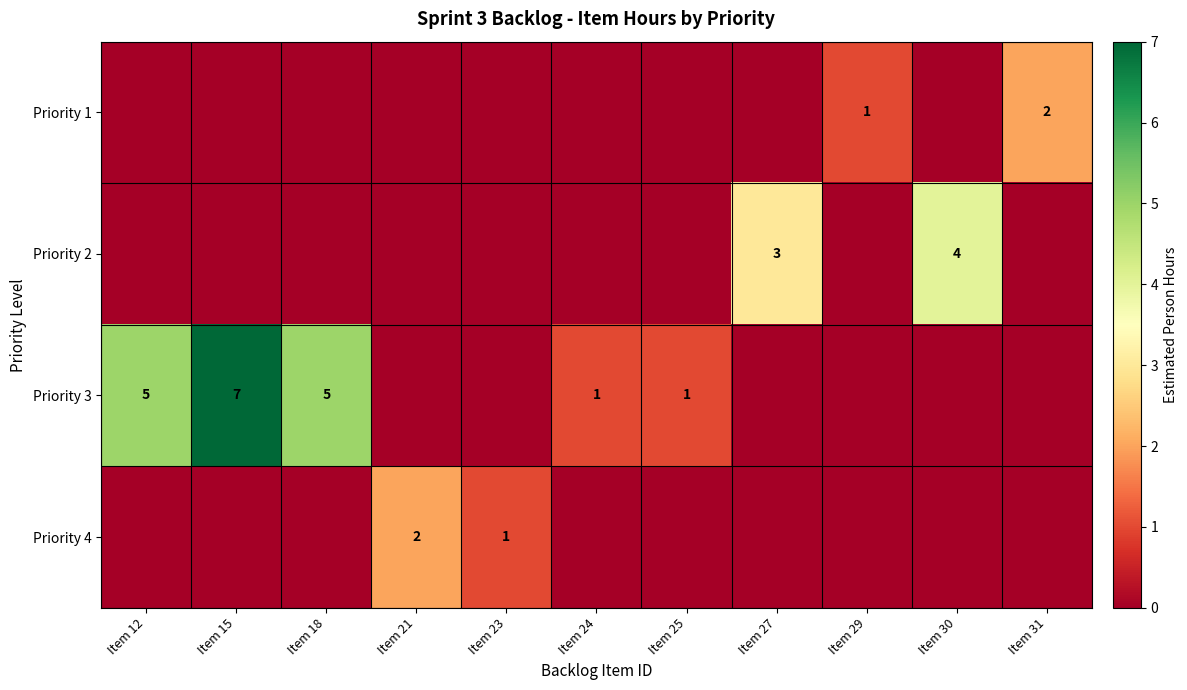

Between Item 12 and Item 23, which is larger?

Item 12